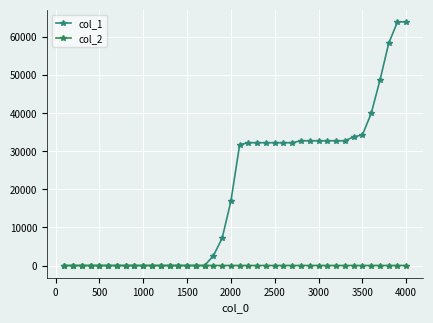

Rank the series by their average value, from lowest to highest.

col_2, col_1